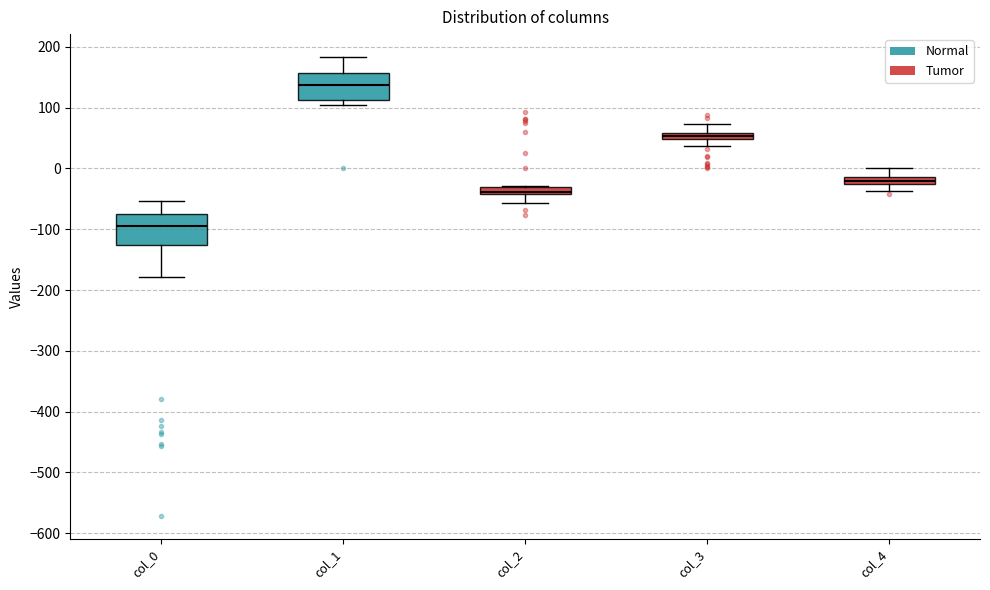

Where is the upper edge of the box for col_3 on the y-axis? The values are not printed on the chart, so give them approximately, as read against the axis.

60